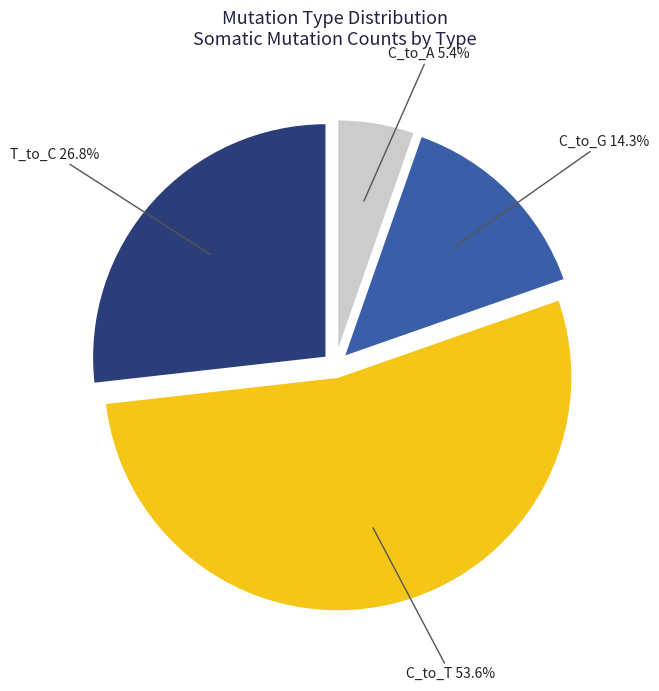

Rank the categories by value from highest to lowest.

C_to_T, T_to_C, C_to_G, C_to_A